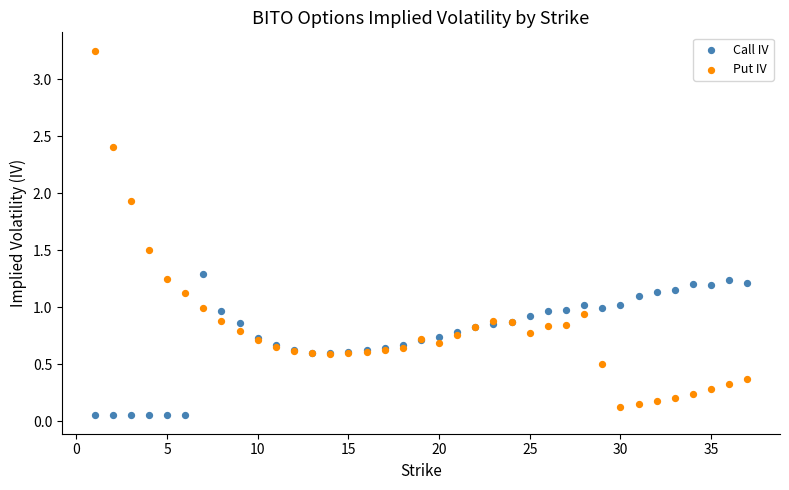

What is the X range (max minus min) for the scatter plot?

36.0